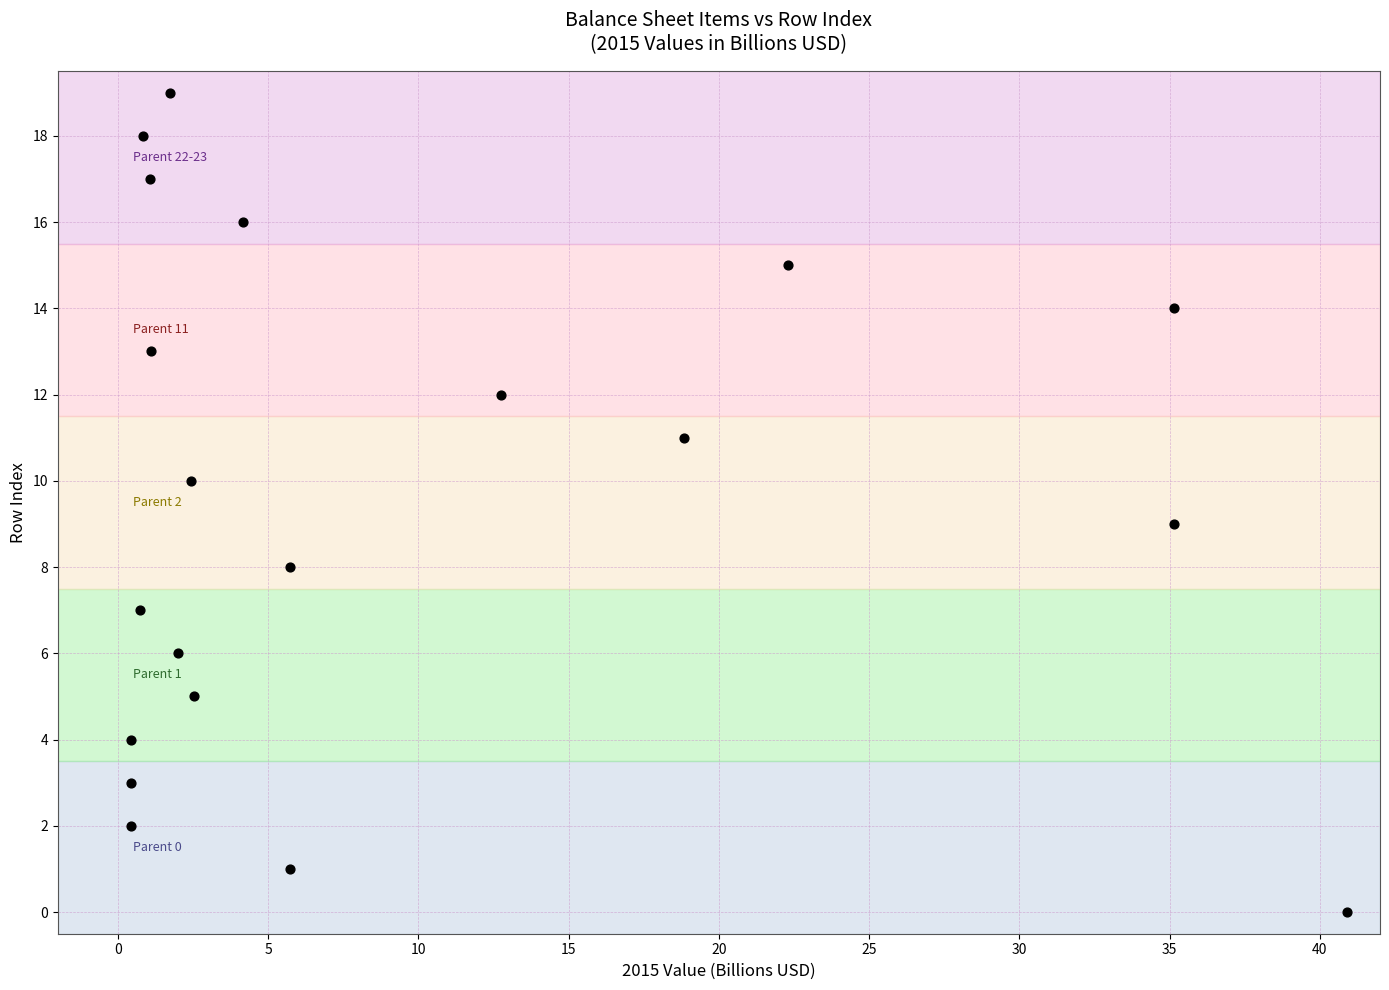

What is the range of Y values (max minus min)?

19